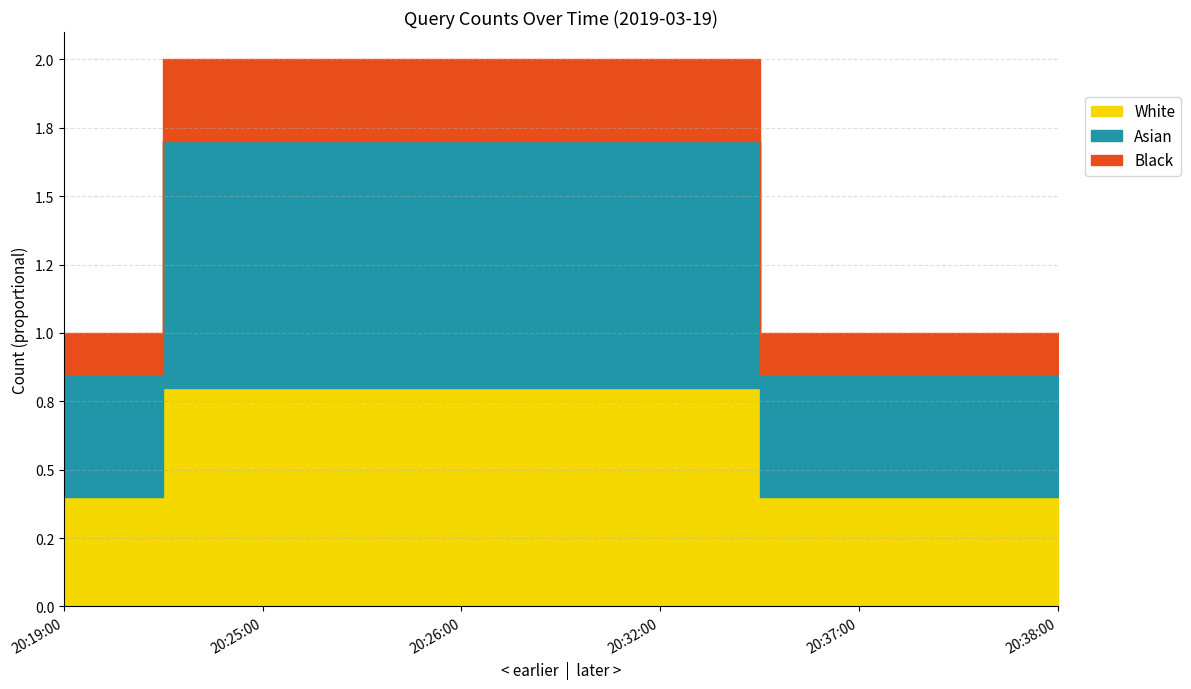

Is it true that the value at 20:32:00 is 0.4?

False